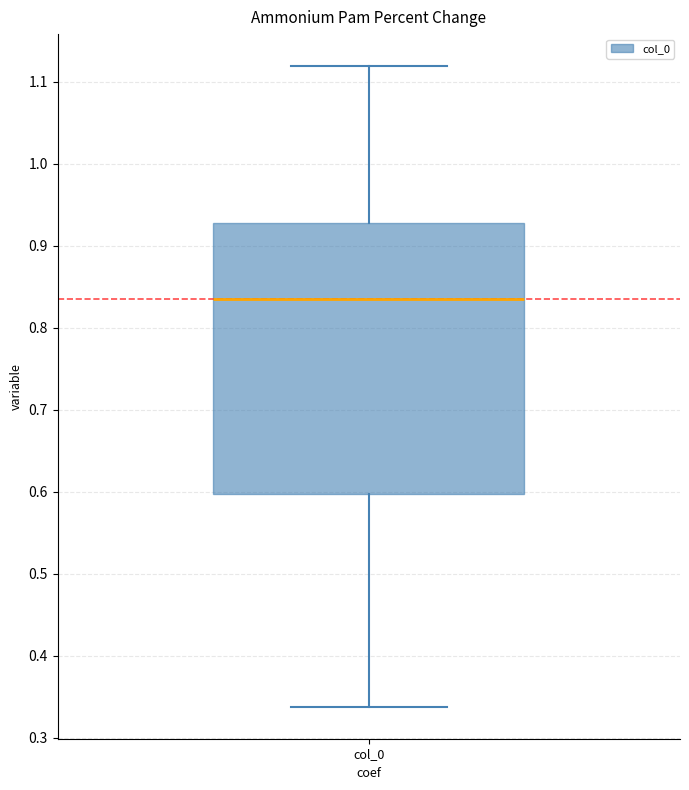

Transcribe this box plot: give where the median line is, the range the box spans, and where the two whiskers end, as read against the y-axis. The values are not printed on the chart, so give them approximately, as read against the axis.

median 0.84, box 0.60 to 0.93, whiskers 0.34 to 1.12